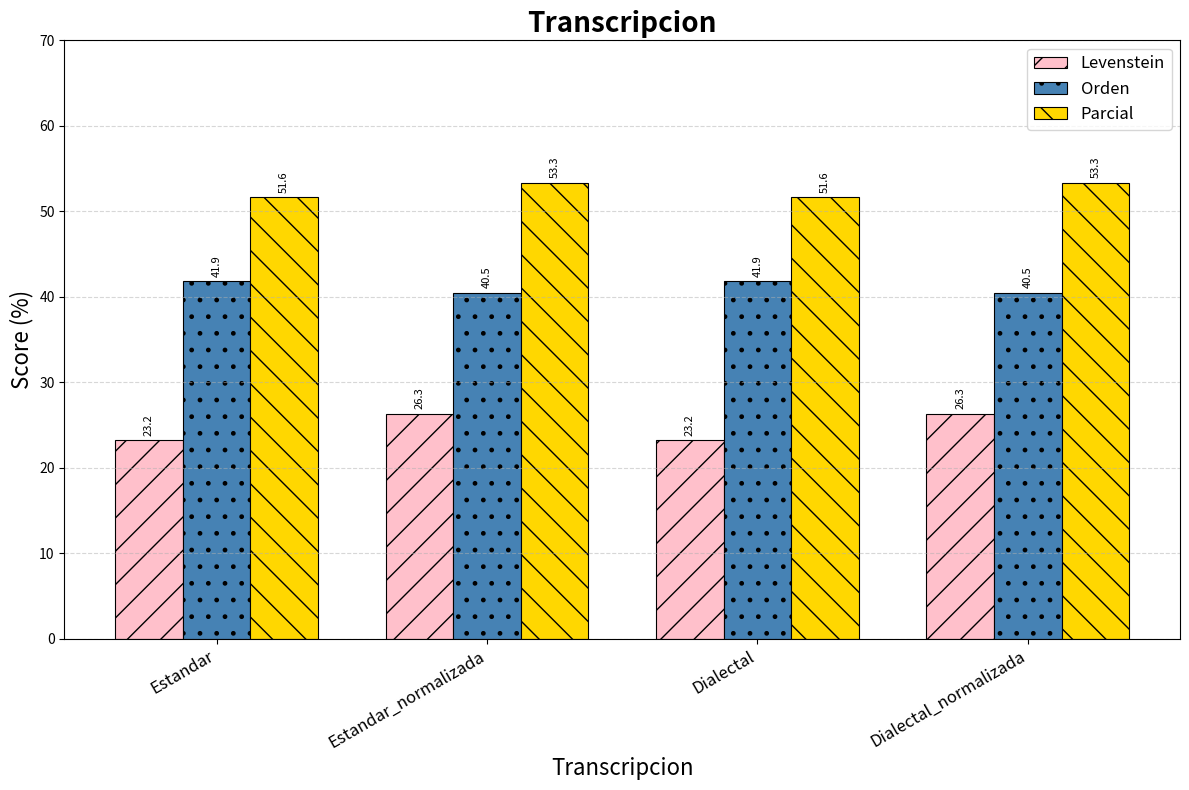

How many bars are there in total?

12